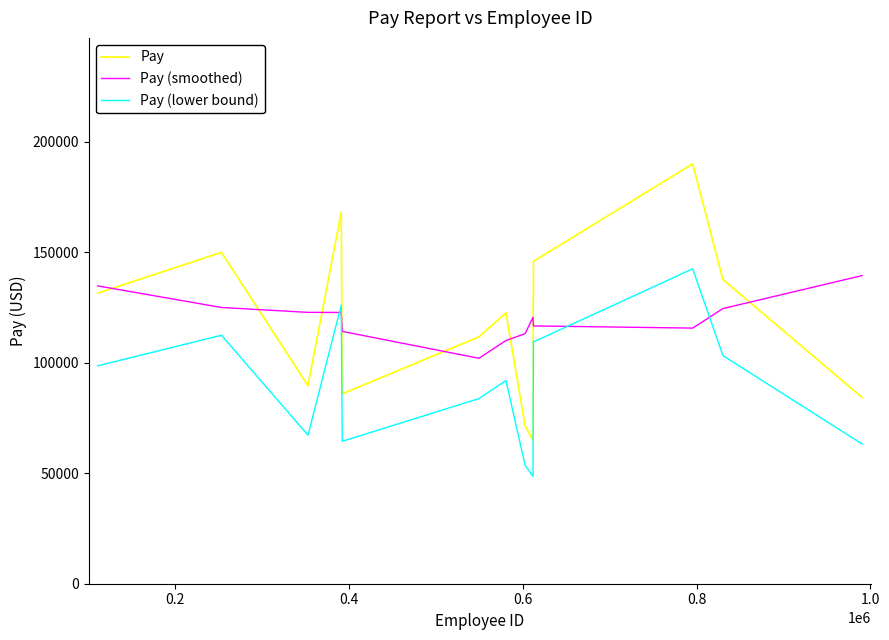

Which series has the largest range (max minus min)?

Pay